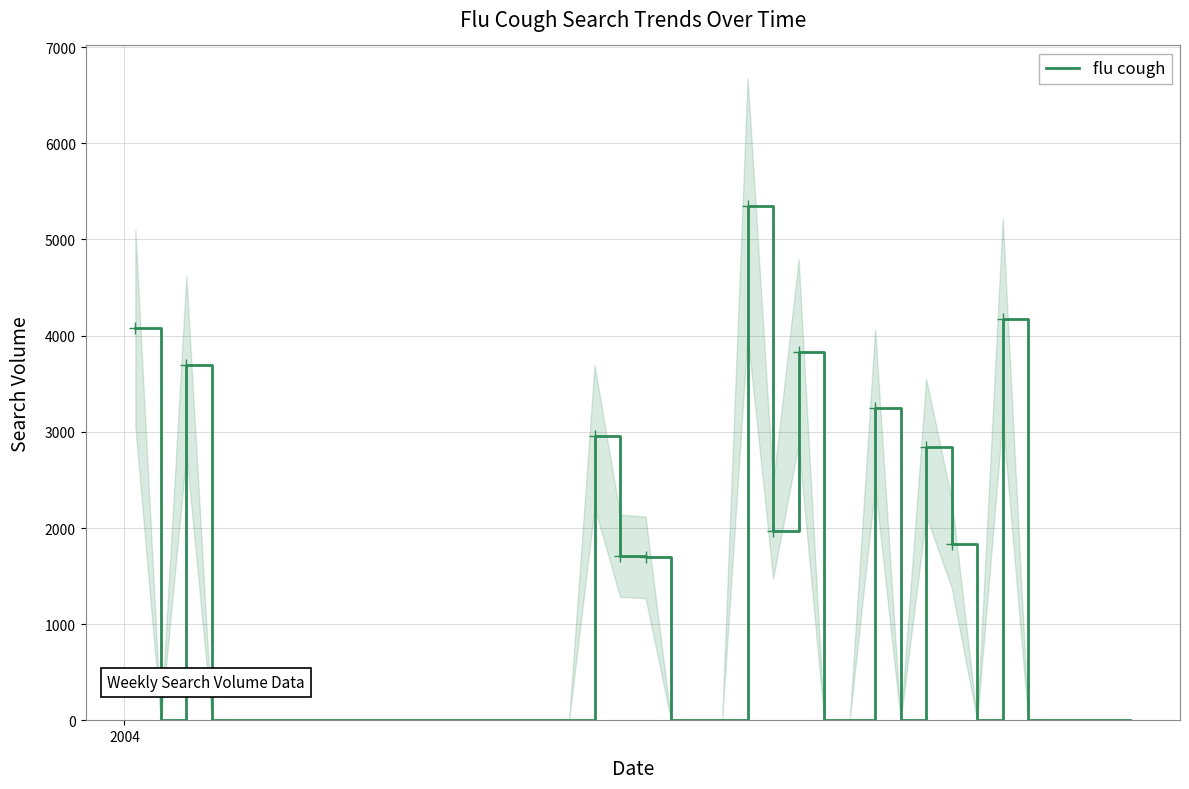

Where is the first local minimum?

2004